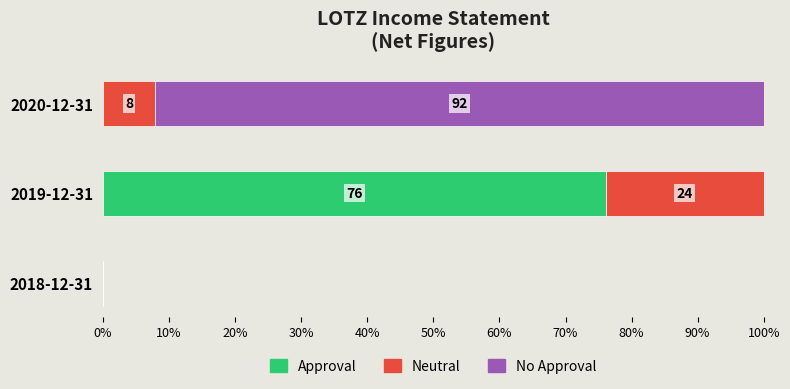

What is the sum of all Approval values?

76.1